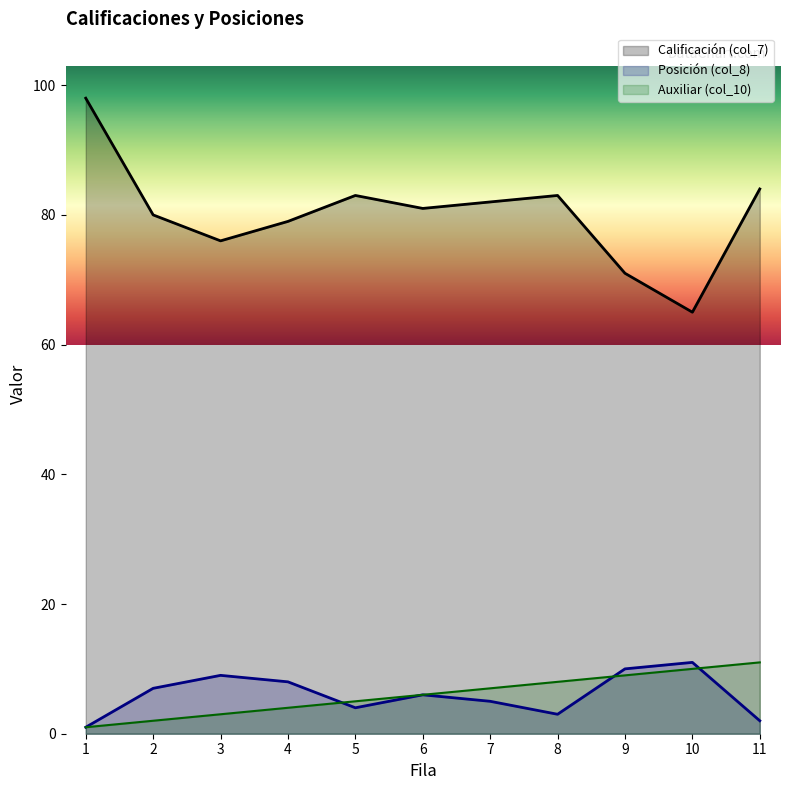

Count the Auxiliar (col_10) values in the range 3 to 9.

7